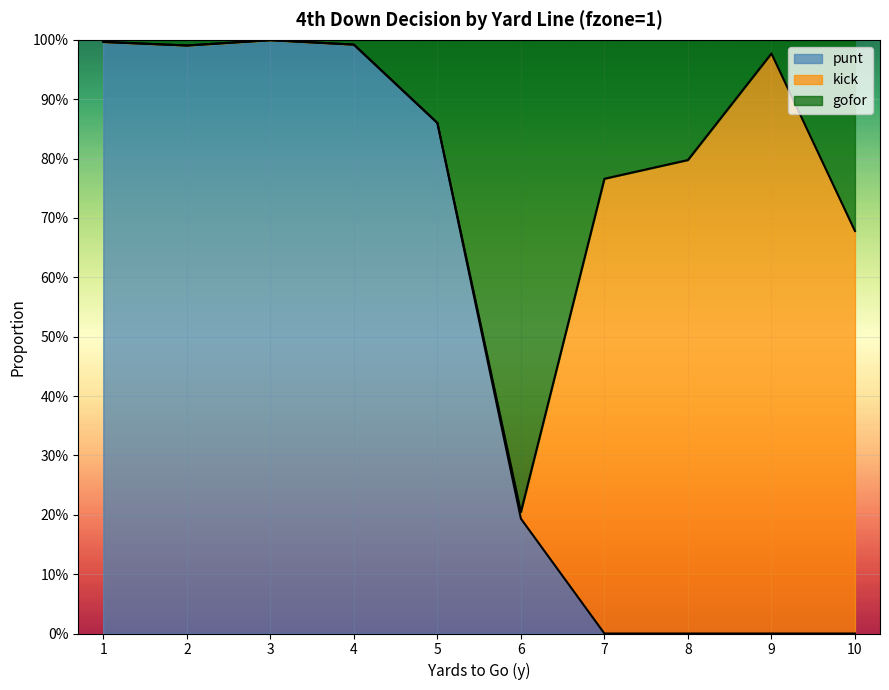

How many interior local peaks does the punt series have?

1